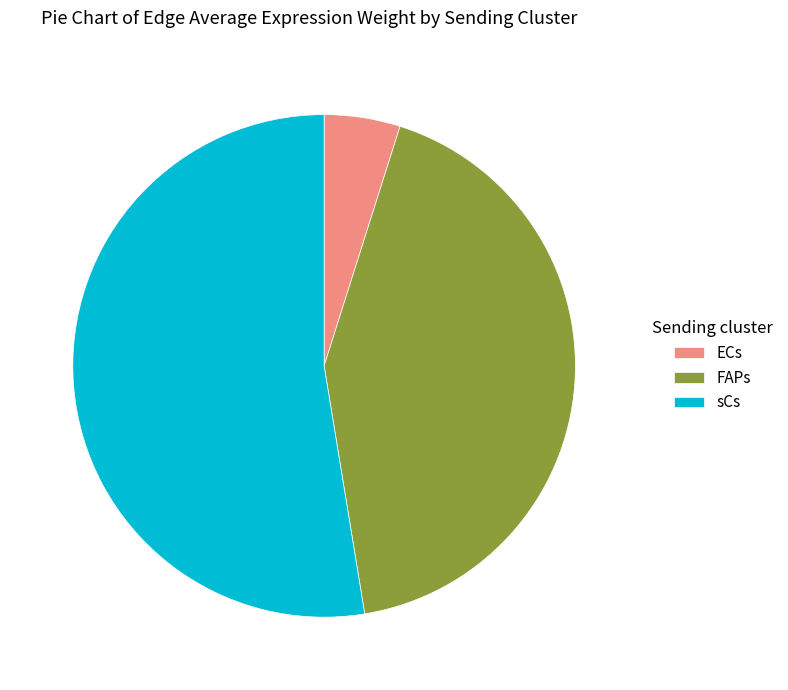

Does any single category account for the majority?

Yes